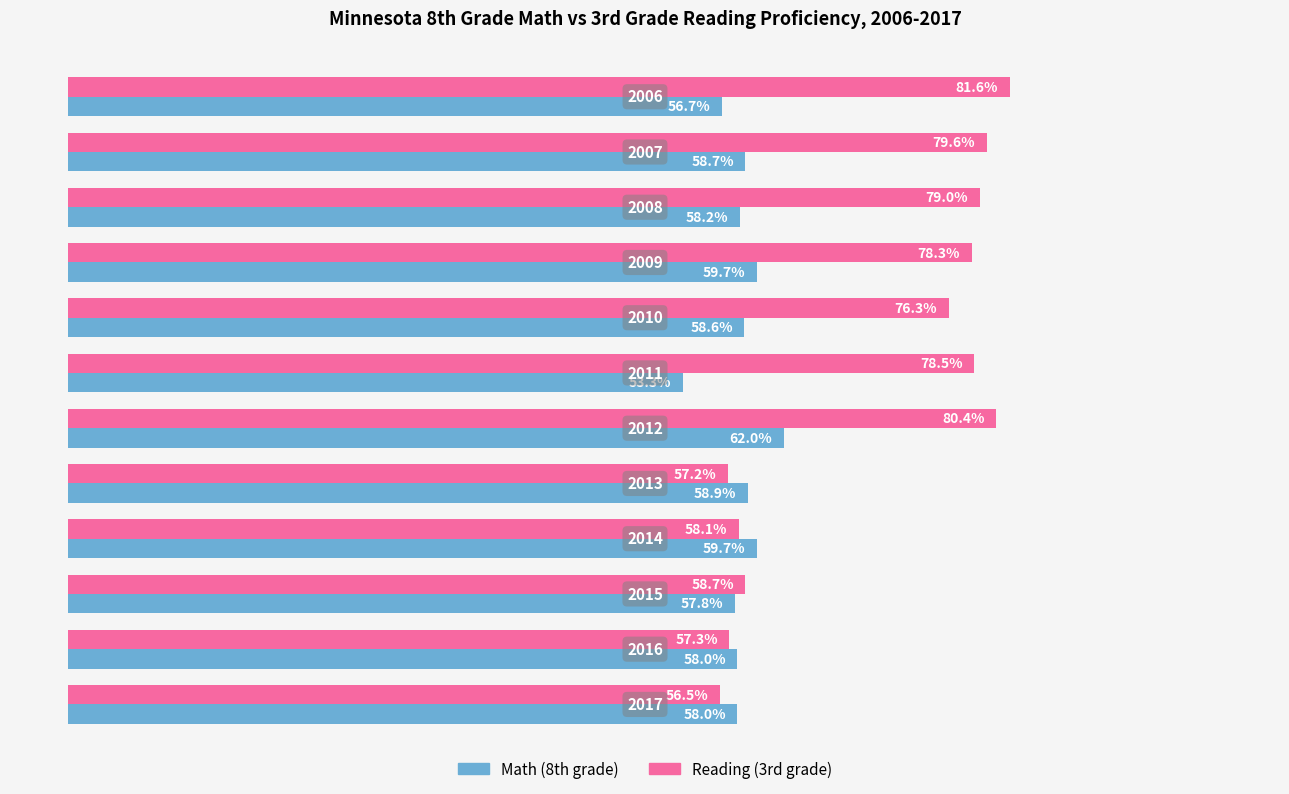

What is the value of the Reading (3rd grade) bar at the 12th from the left?

0.6